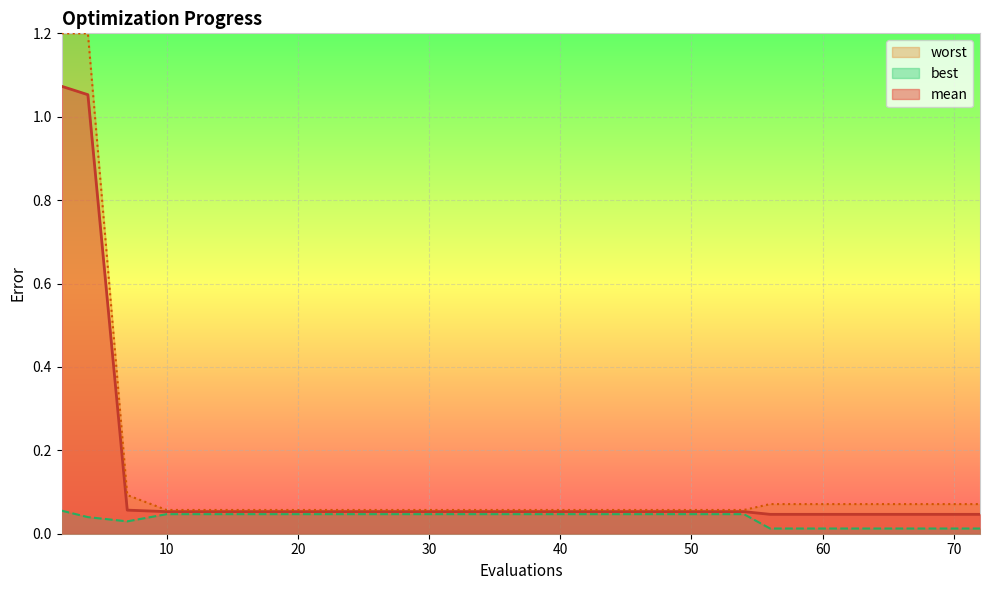

List the series in order of their peak value, lowest first.

best, mean, worst